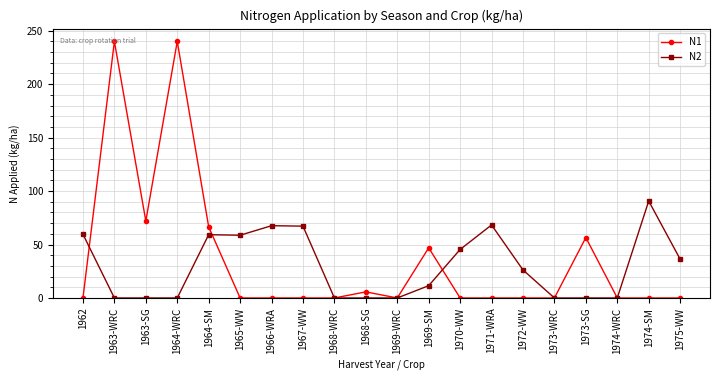

Rank the series at 1971-WRA from highest to lowest value.

N2, N1